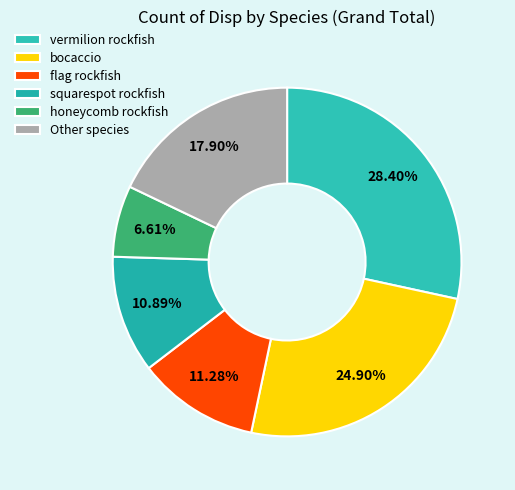

Which category has the smallest portion of the pie?

honeycomb rockfish